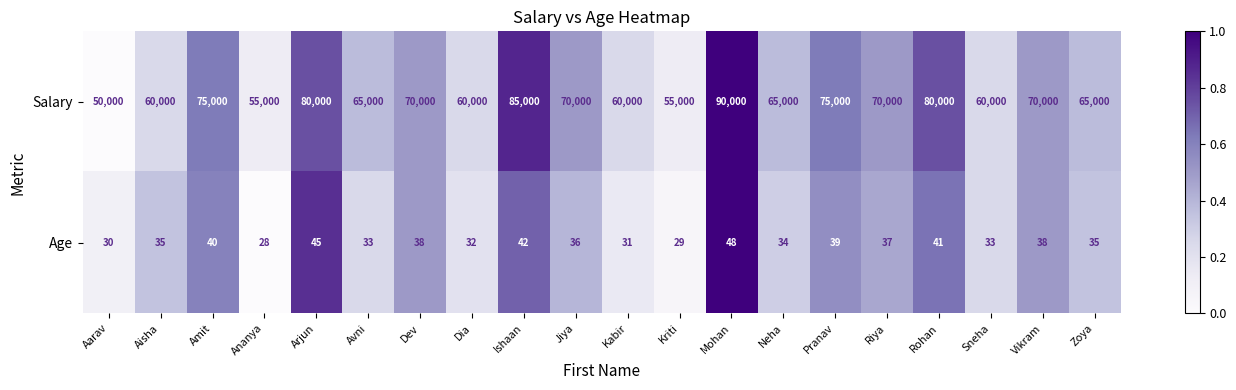

At how many categories does at least one series exceed 25674?

20